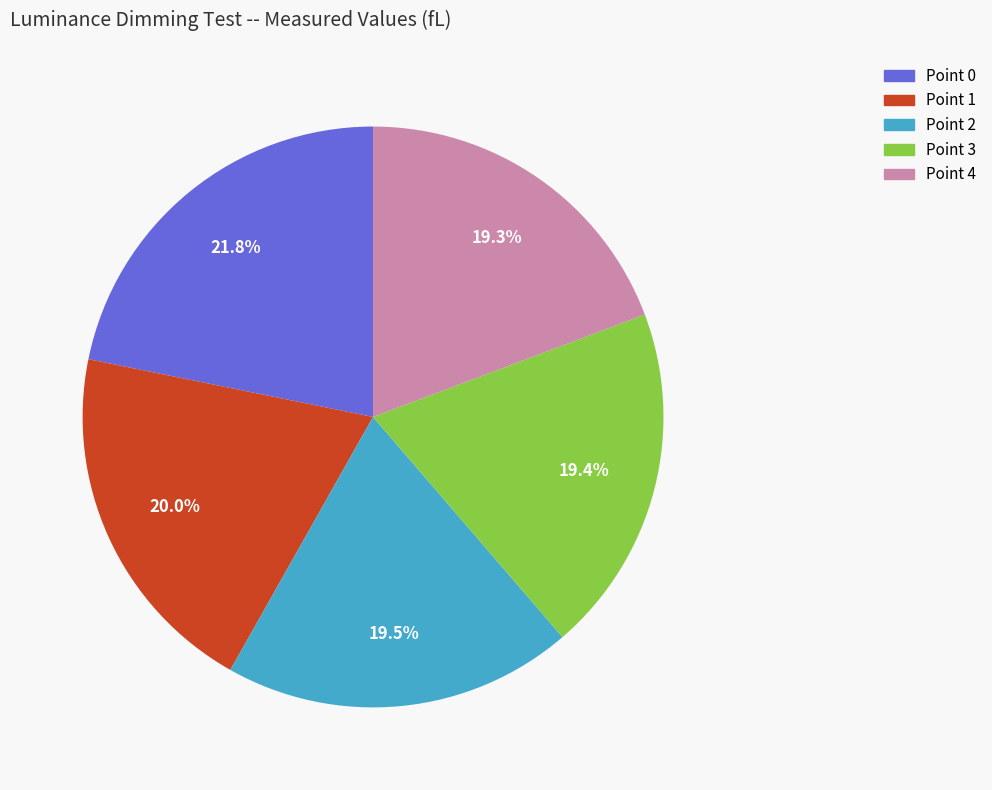

What portion of the pie excludes Point 3?

80.6%